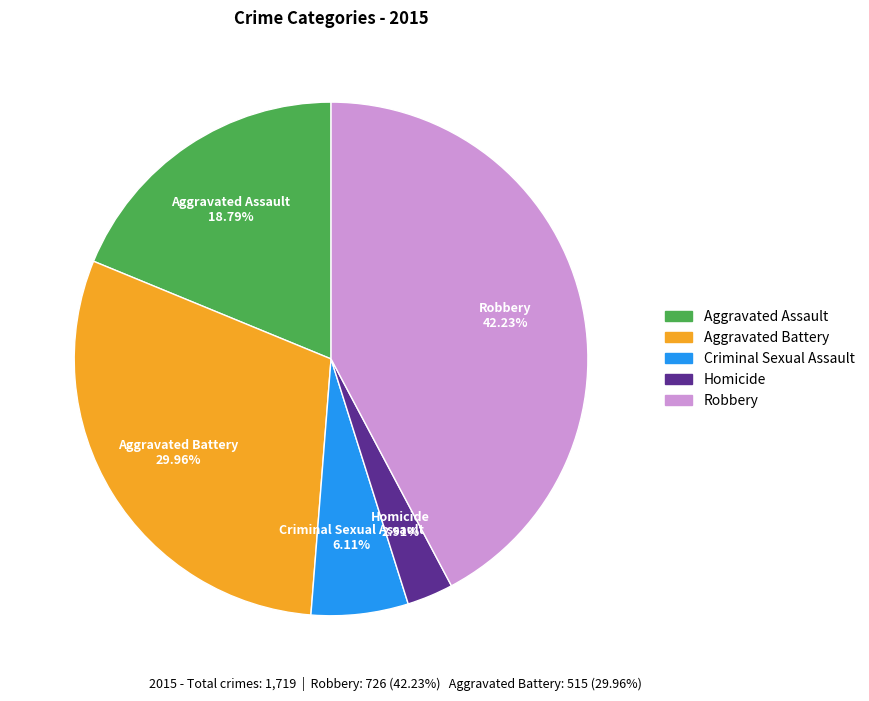

Is it true that Aggravated Assault is 19% of the pie?

True